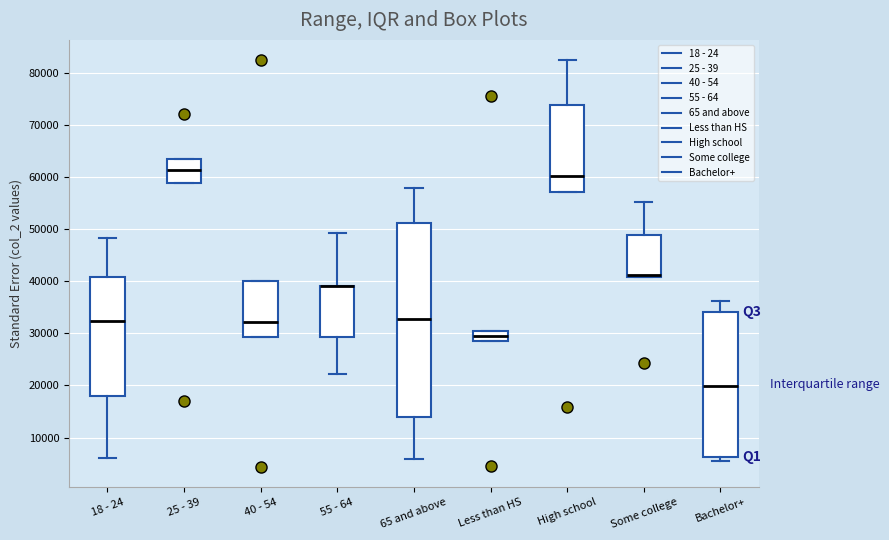

Which box is the tallest, from its lower edge to its upper edge?

65 and above